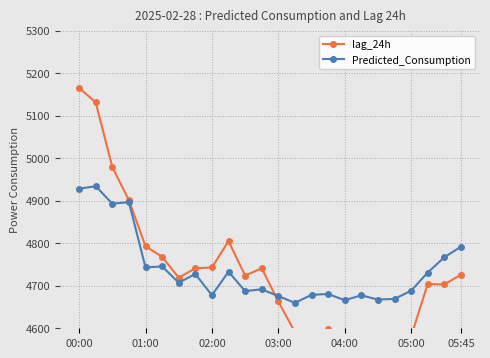

The value of Predicted_Consumption at 05:45 is 7507.5. True or false?

False